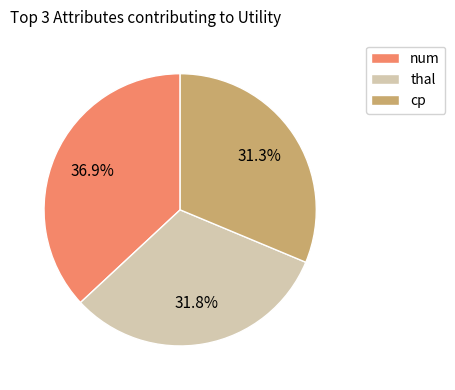

Is it true that thal is 32% of the pie?

True